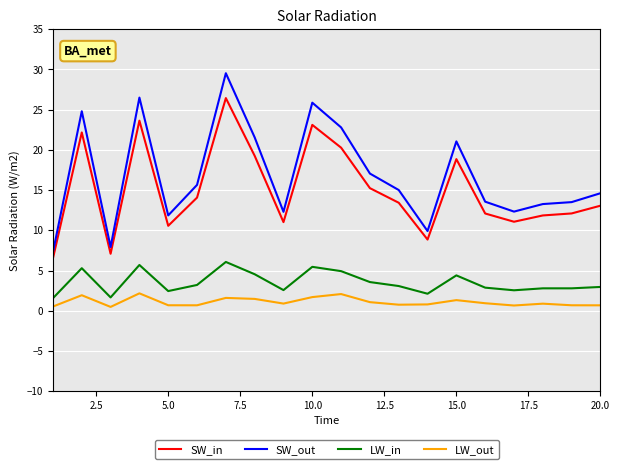

What is the difference between the second highest and second lowest values in the SW_out series?

18.6